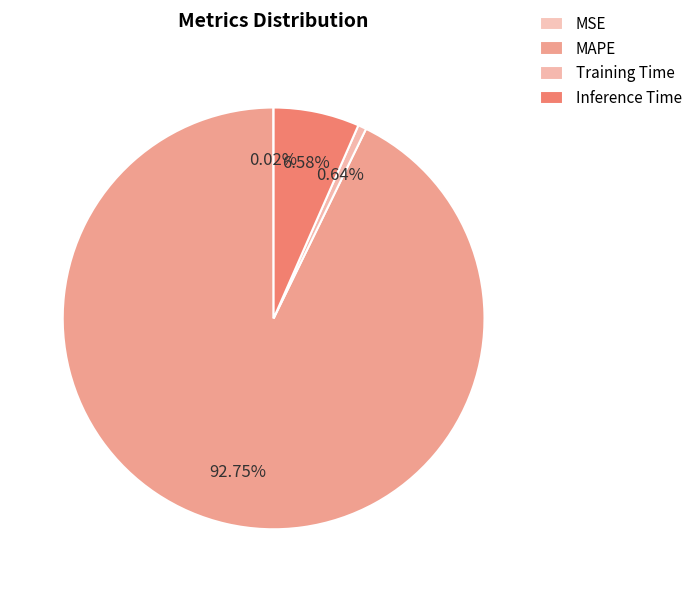

What percentage is the MAPE slice, to the nearest percent?

93%